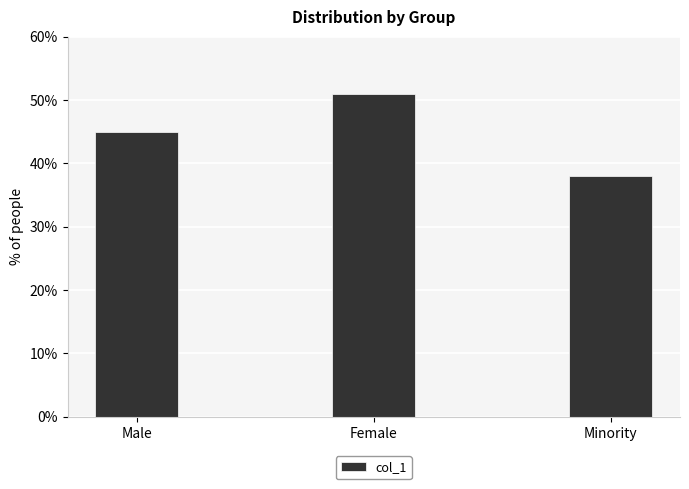

Which category has the lowest value across all series?

Minority